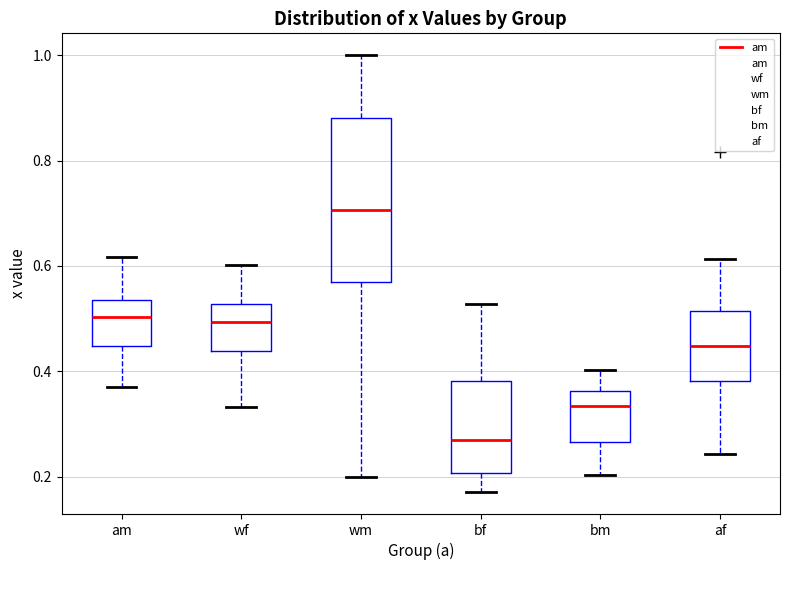

Which box's median line is the lowest?

bf